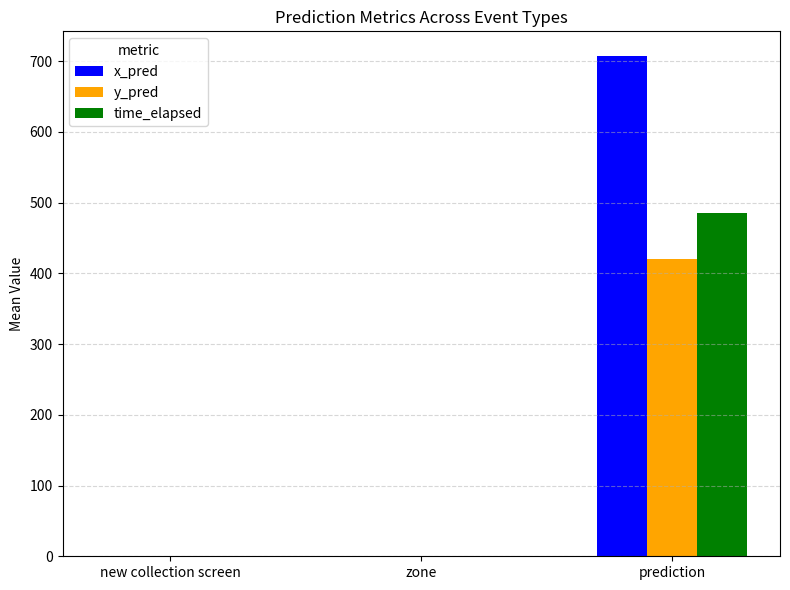

What is the maximum value shown in the chart?

706.6